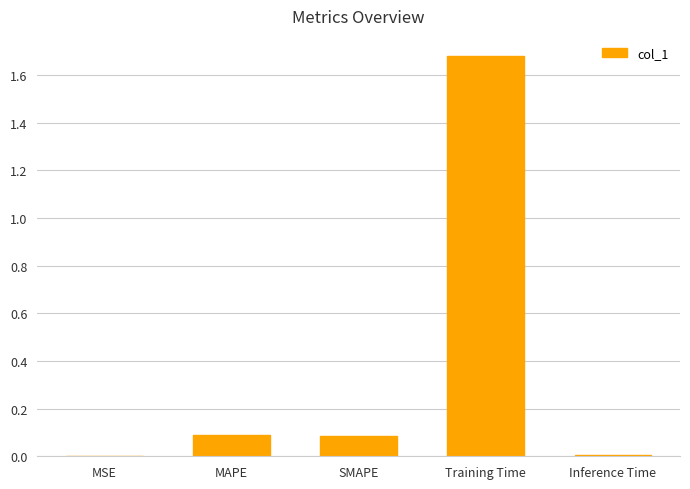

The value at Inference Time is 0.0. True or false?

True